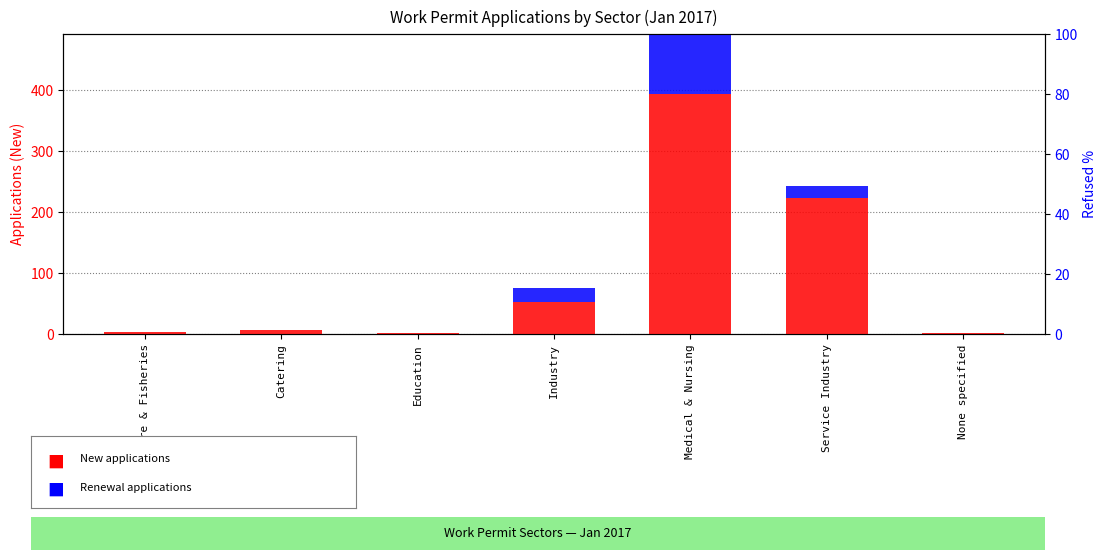

True or false: New (transformed count) has a value of 200 at Medical & Nursing.

False